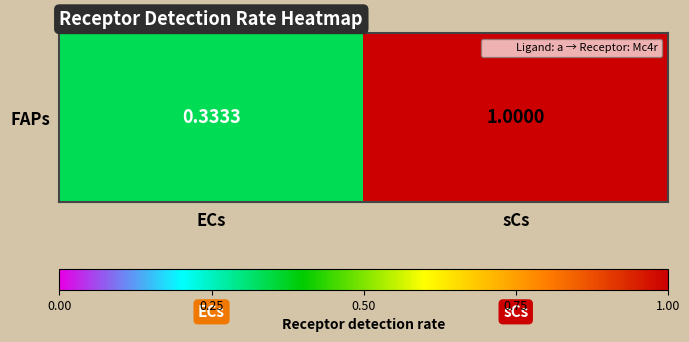

Where is the data nearest to the value 0?

ECs